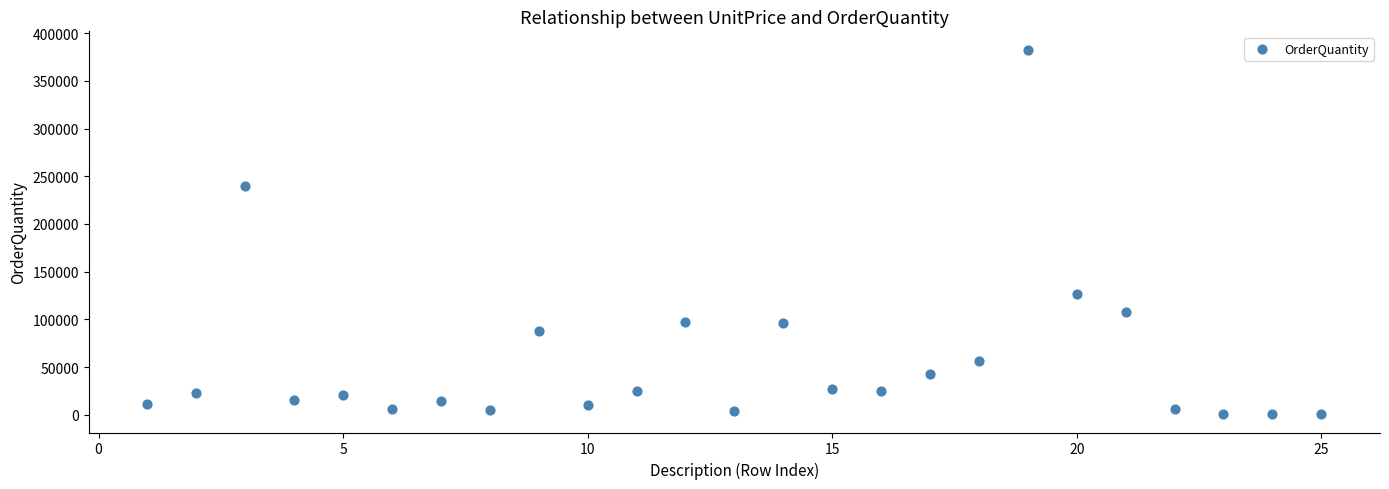

What is the range of X values (max minus min)?

24.0